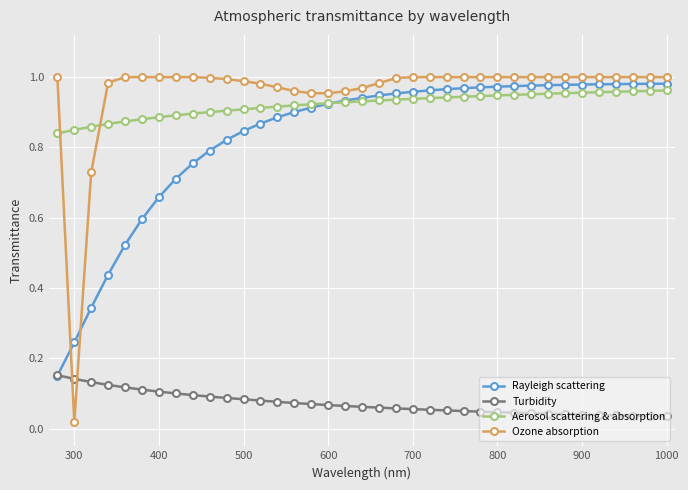

Which series has the largest range (max minus min)?

Ozone absorption